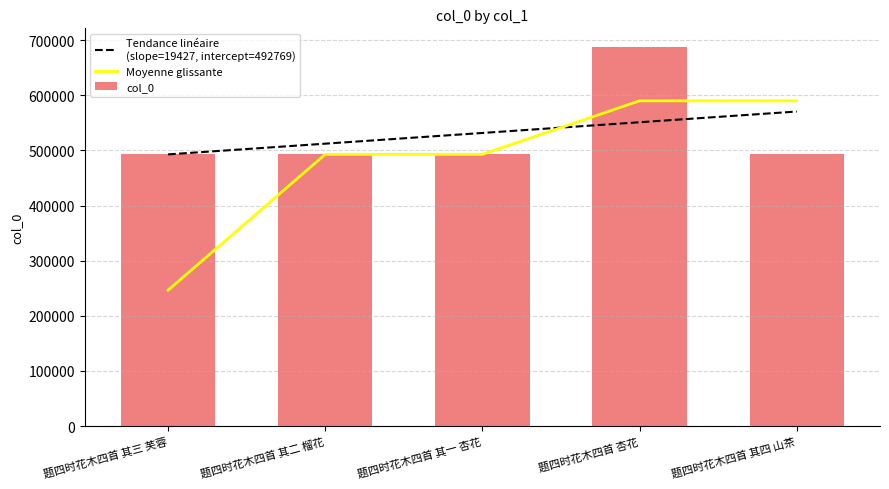

Which category has the highest value in the Tendance linéaire
(slope=19427, intercept=492769) series?

题四时花木四首 其四 山茶